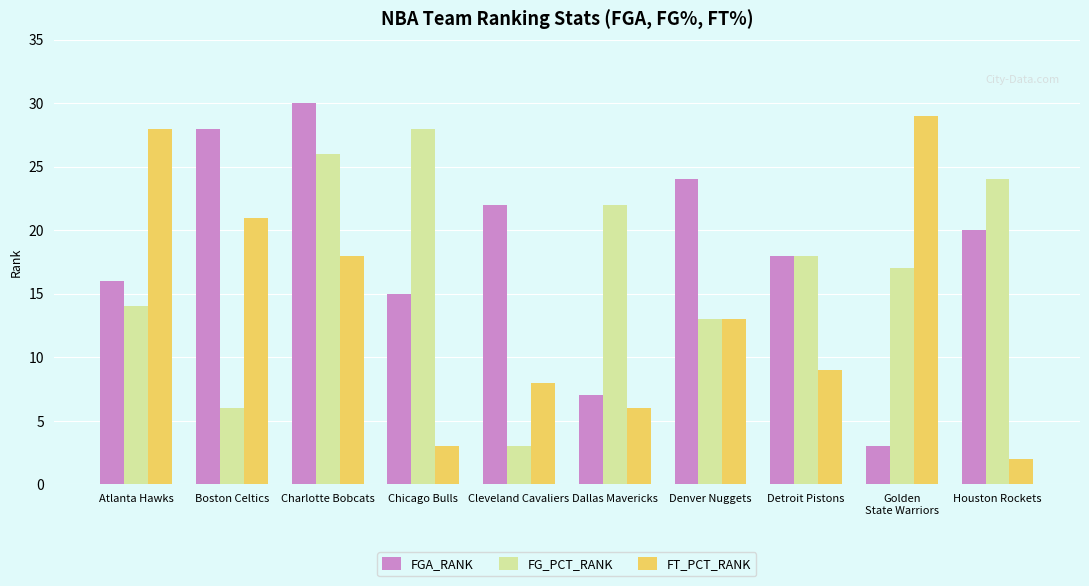

What is the greatest value displayed?

30